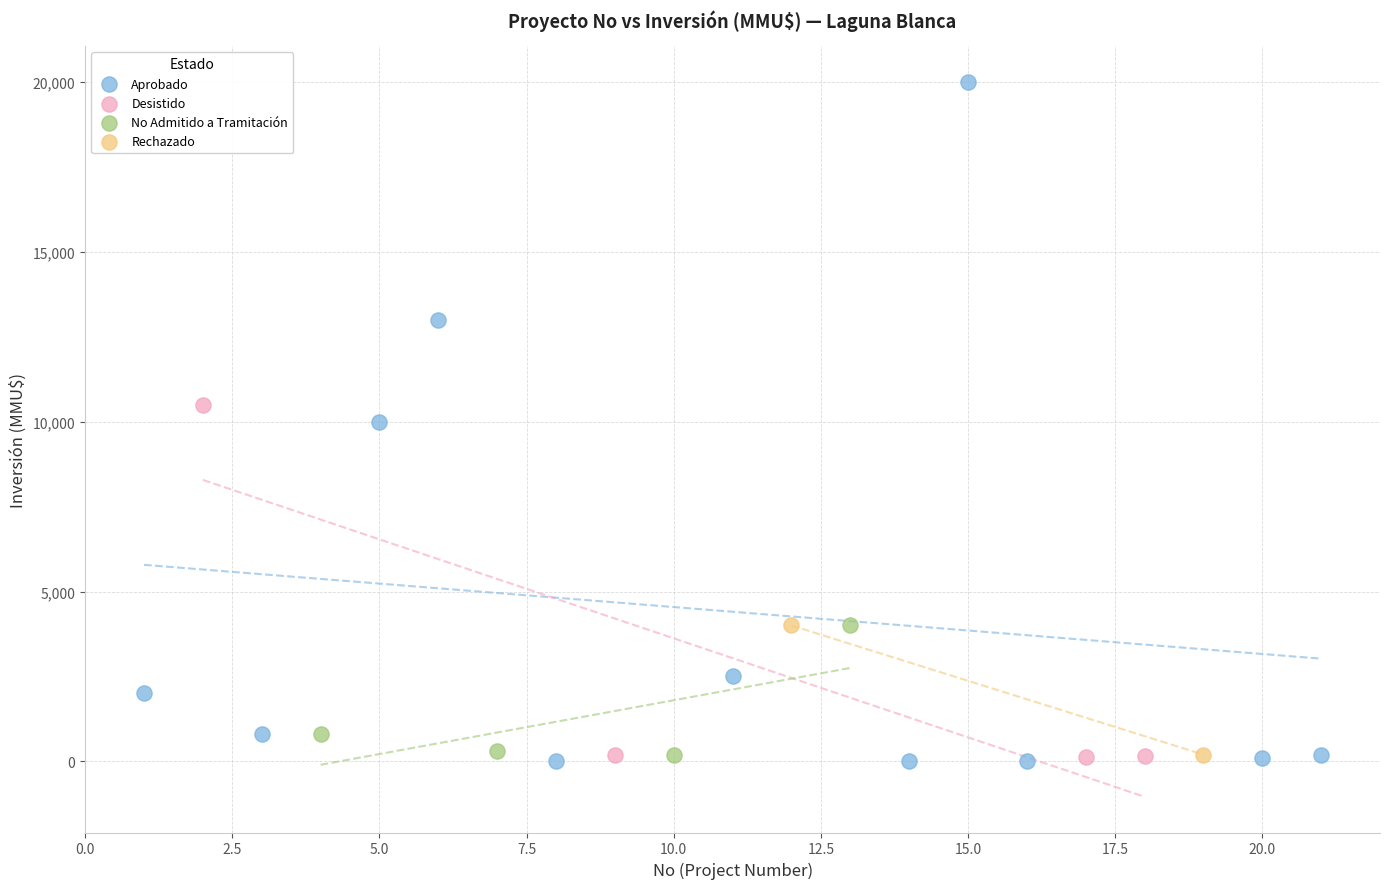

What are all the series names shown in the legend?

Aprobado, Desistido, No Admitido a Tramitación, Rechazado